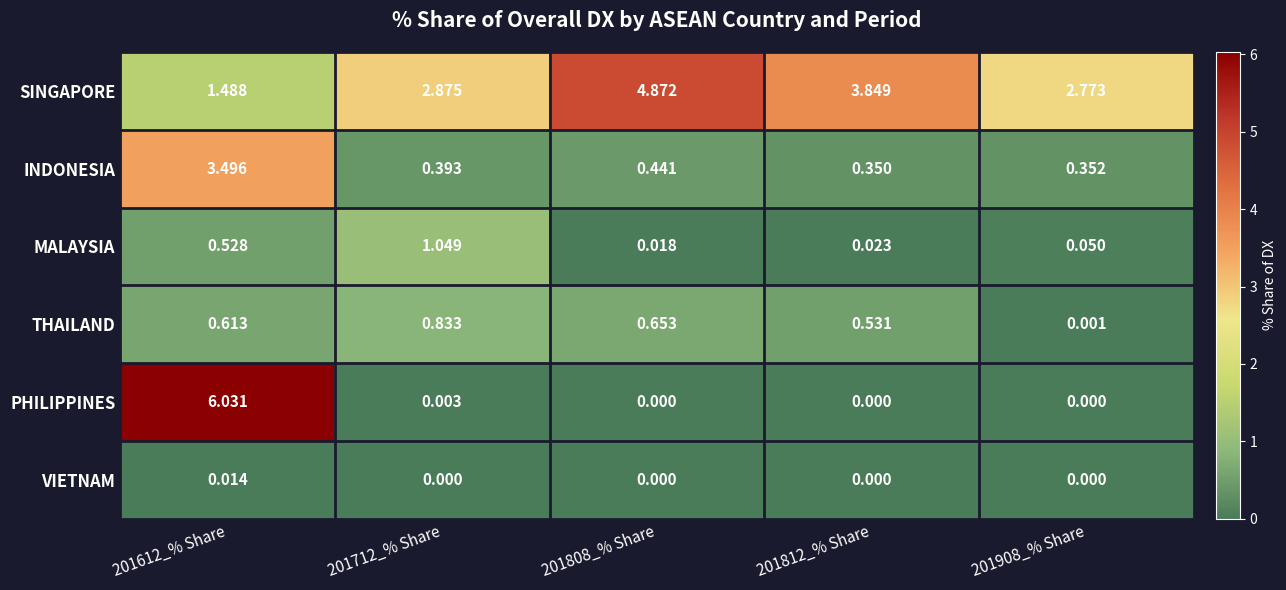

Which series has the largest total across all categories?

SINGAPORE